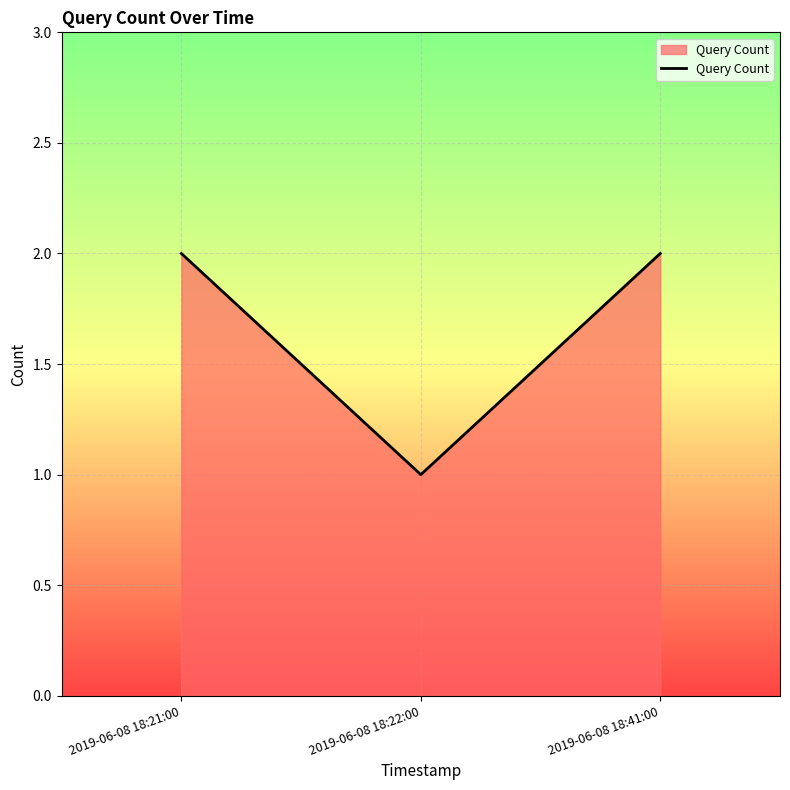

At which category does the chart reach its minimum across all series?

2019-06-08 18:22:00